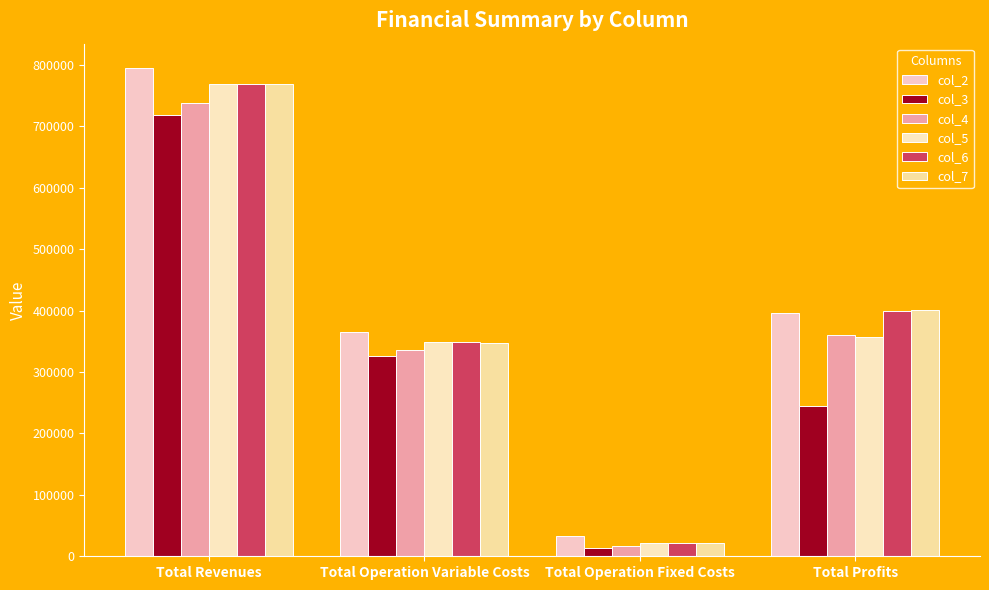

How many bars are there in total?

24